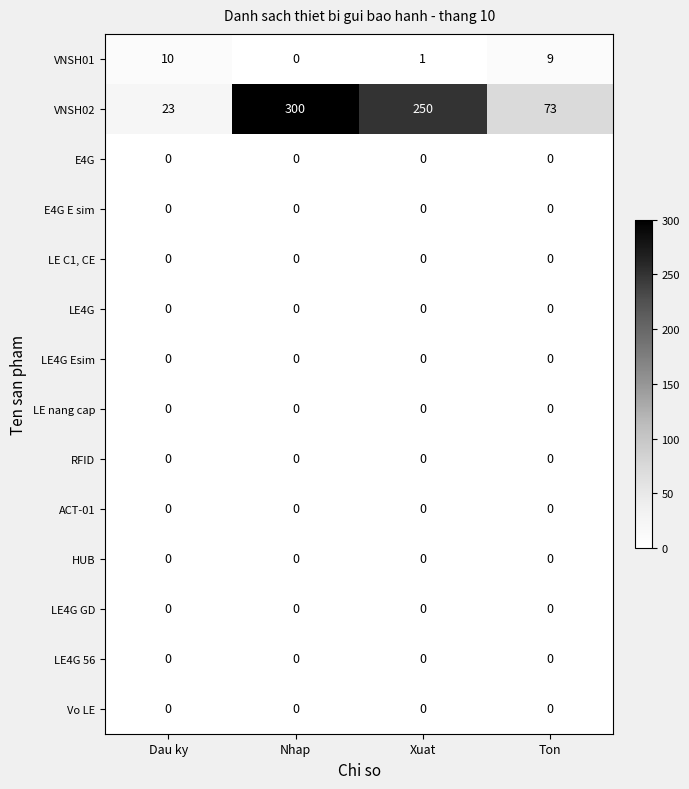

Is the value of VNSH02 at Xuat greater than the value of HUB at Ton?

Yes